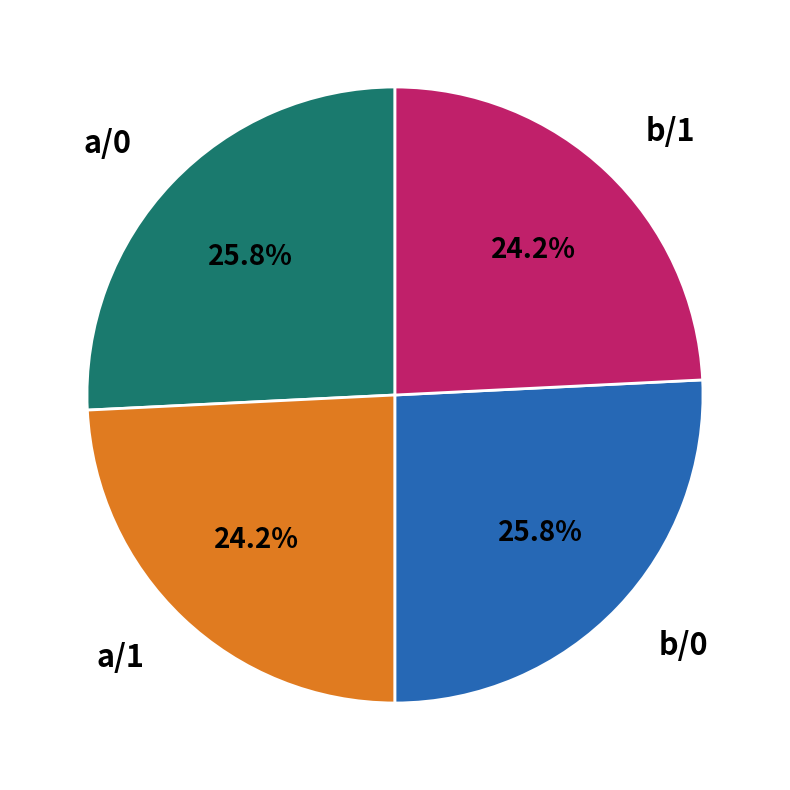

To the nearest percent, what is the difference between the b/0 and b/1 slice percentages?

2%